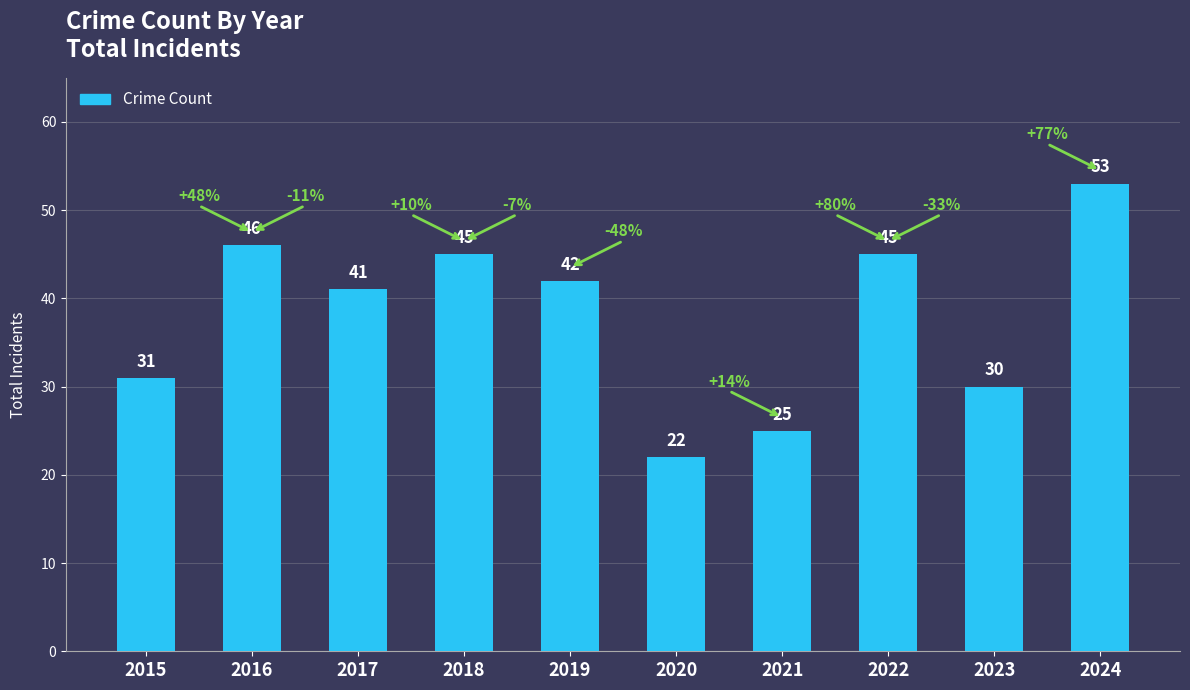

How many data points are less than 42?

5